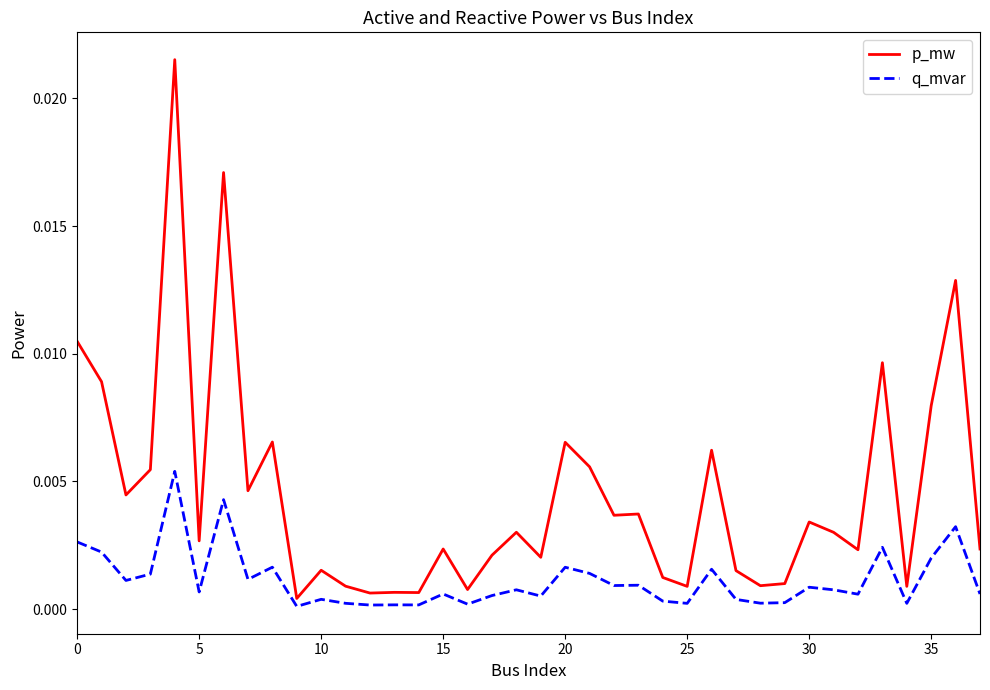

List the series in order of their overall mean, highest first.

p_mw, q_mvar